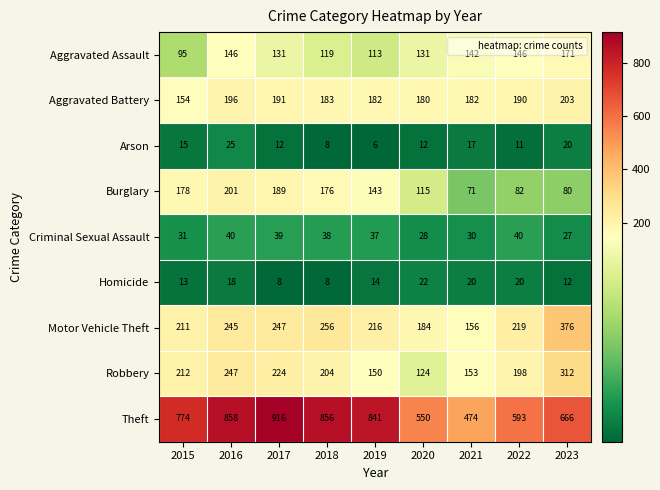

Which series has the largest range (max minus min)?

Theft